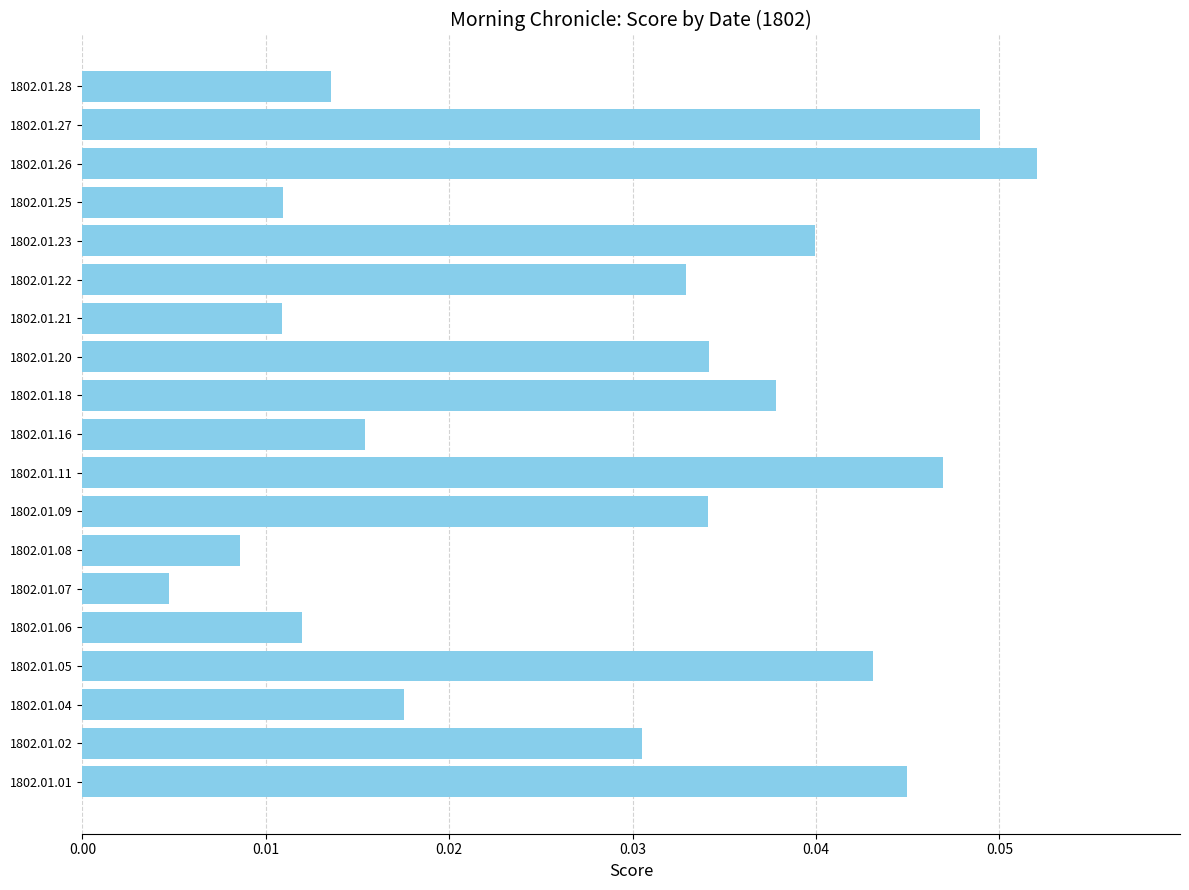

At which label is the value closest to 0?

1802.01.07